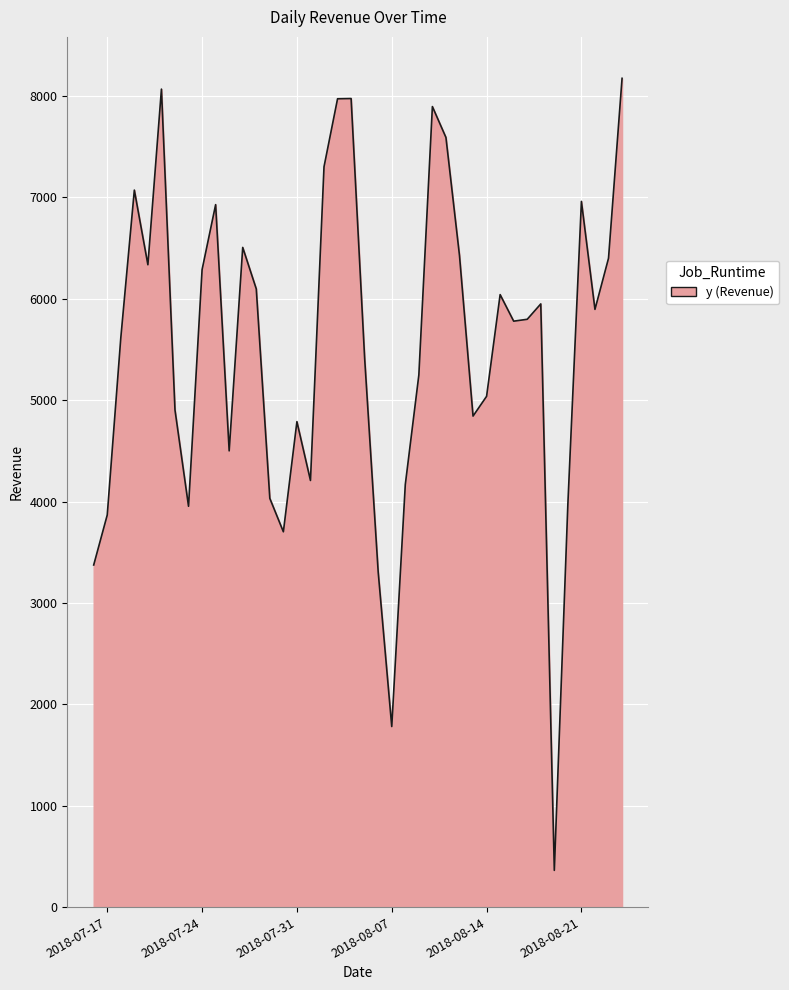

What is the greatest value displayed?

8173.8